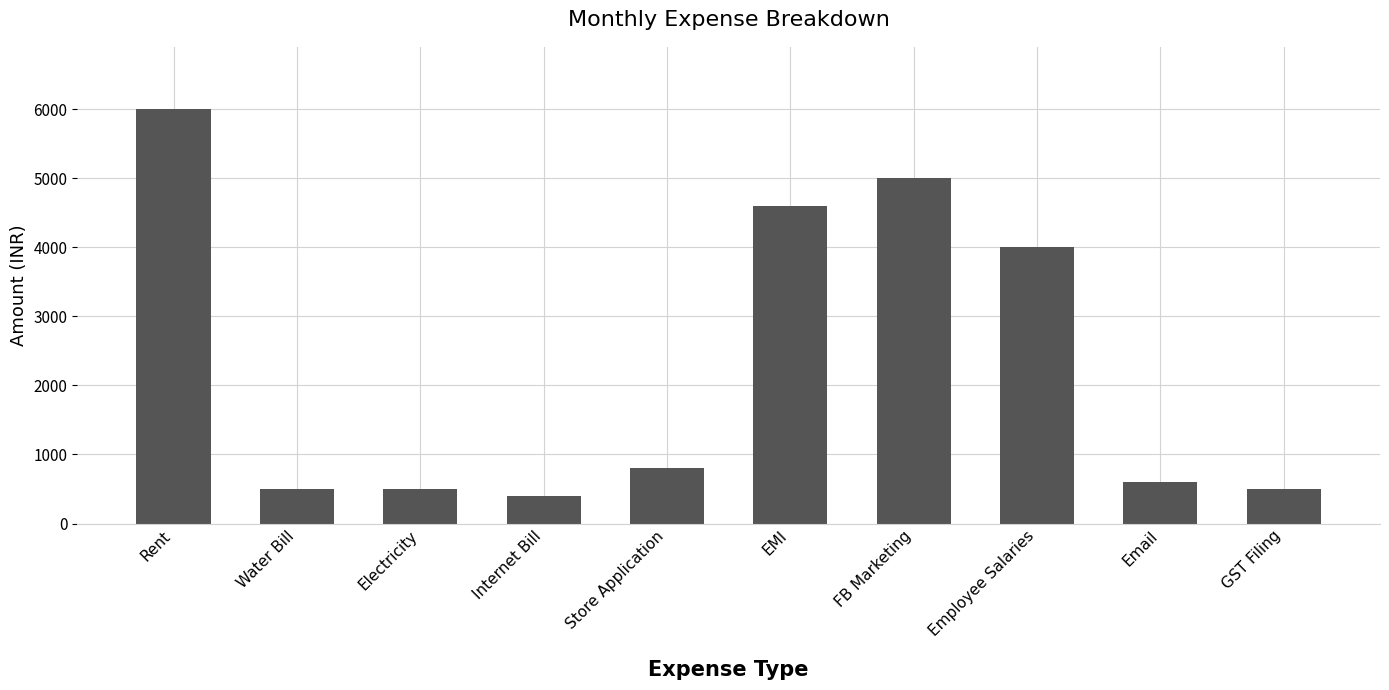

True or false: the data shows 1009 at Email.

False